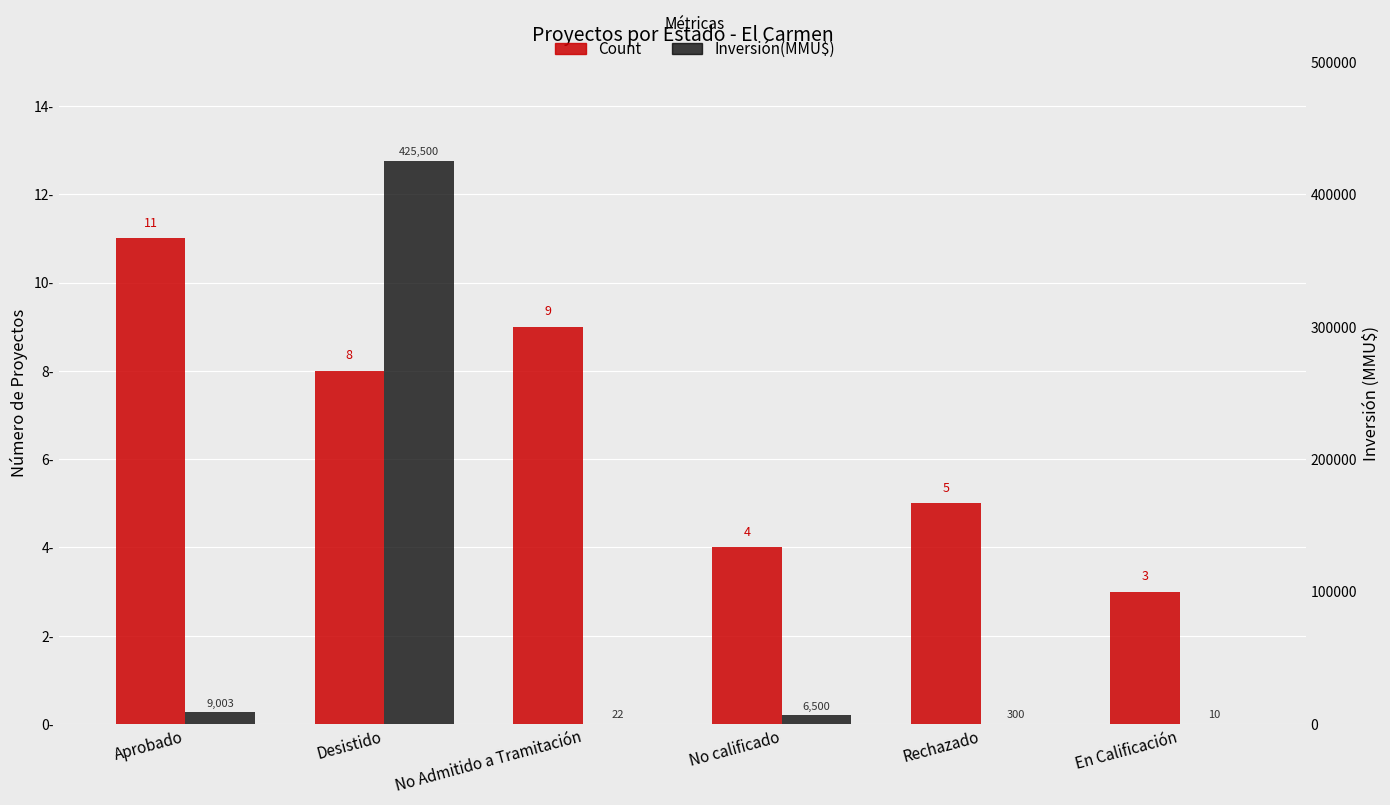

What is the difference between the highest and lowest values at Aprobado?

8992